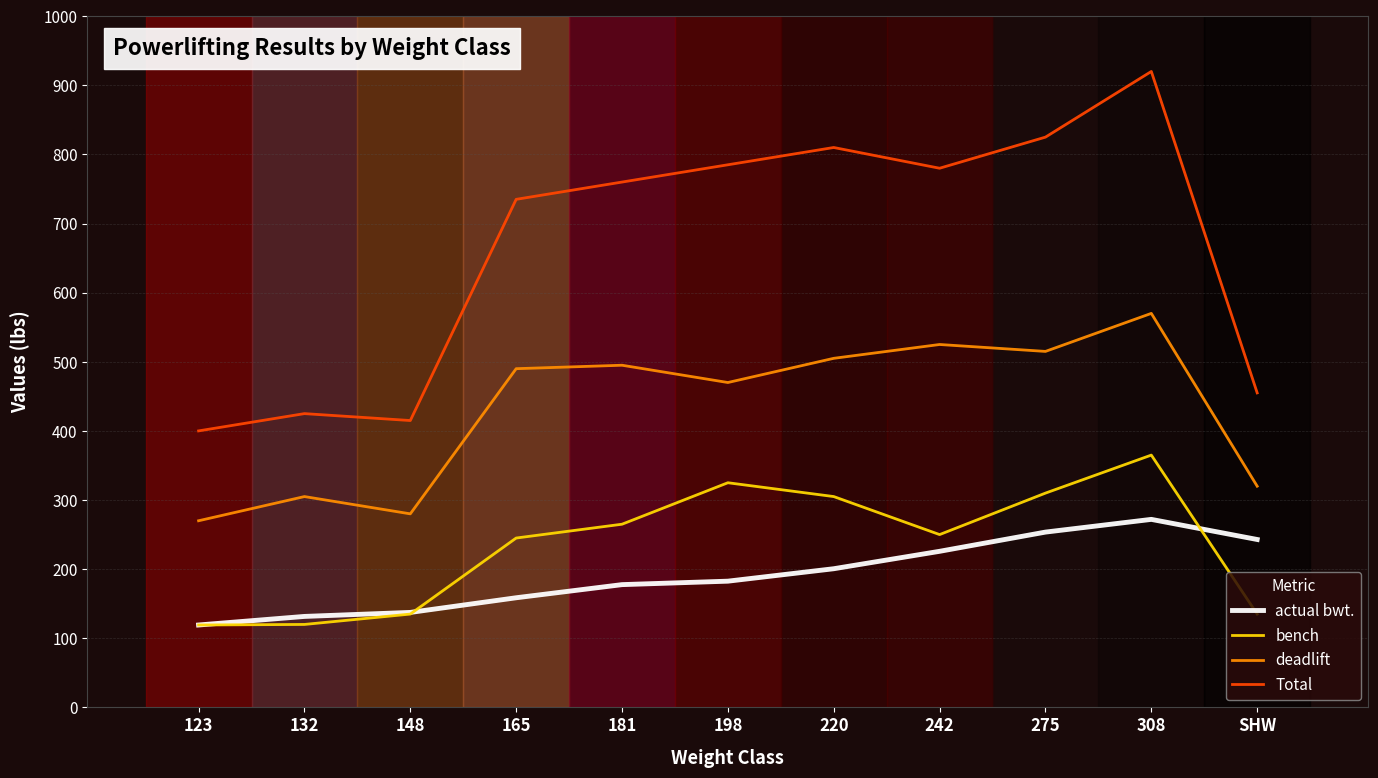

Is this an area chart (filled region under the line)?

No